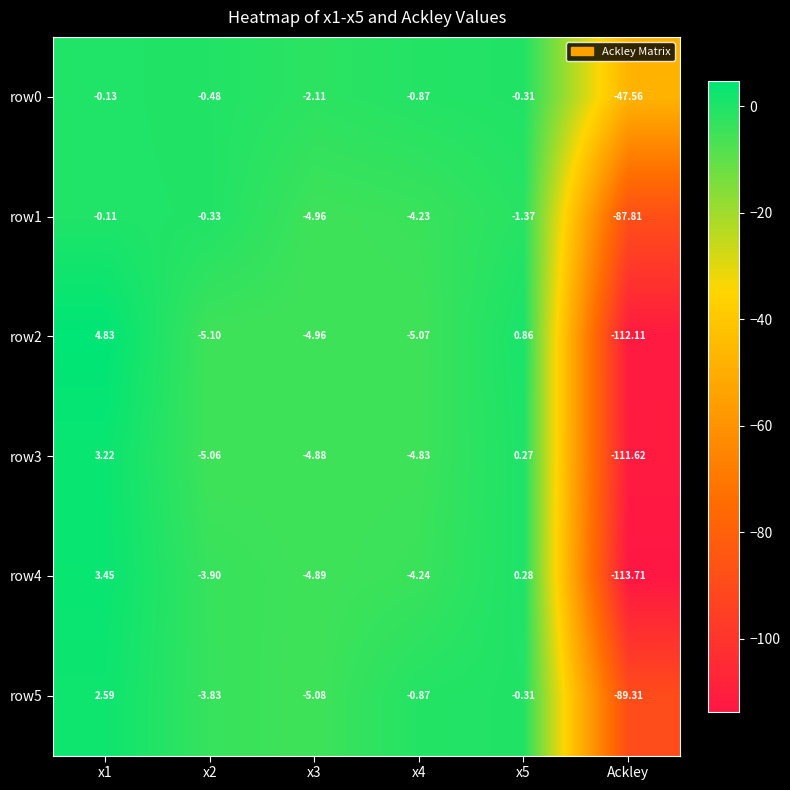

Which label corresponds to the smallest value in the chart?

Ackley